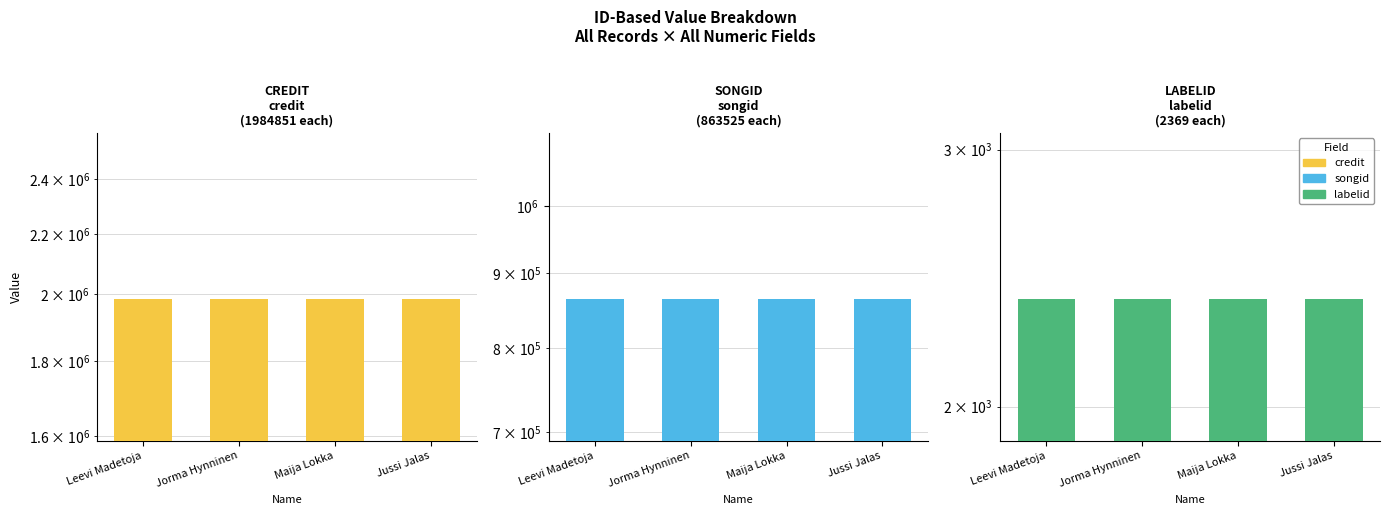

What is the spread (max minus min) of values at Maija Lokka?

1982482